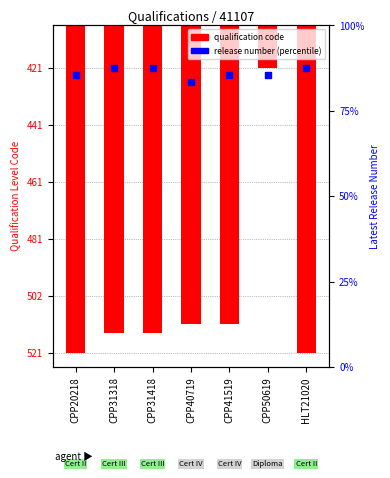

Which series has the widest spread of Y values?

Qualification Level Code